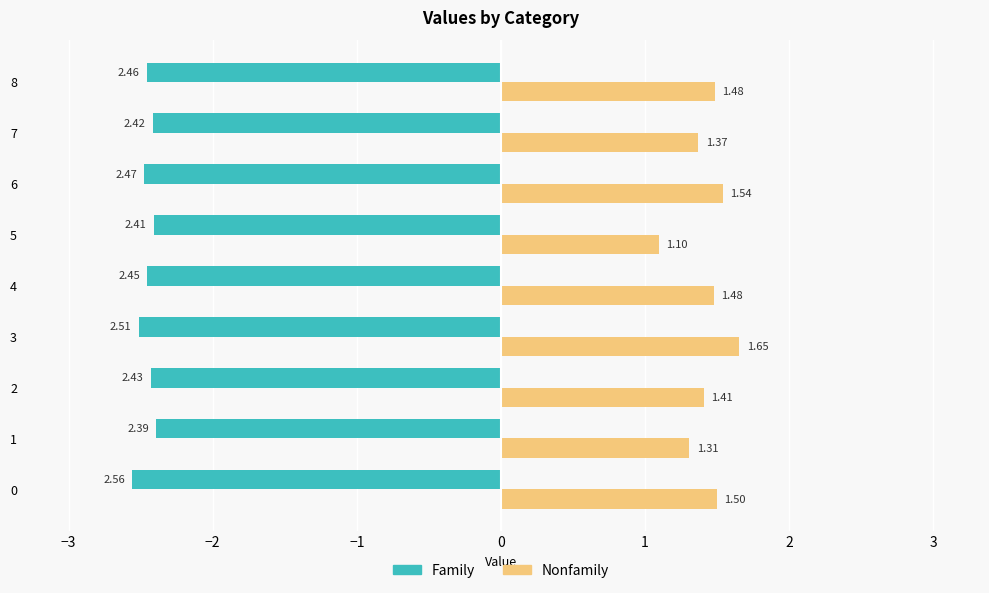

What is the total value across all series at 2?

-1.0